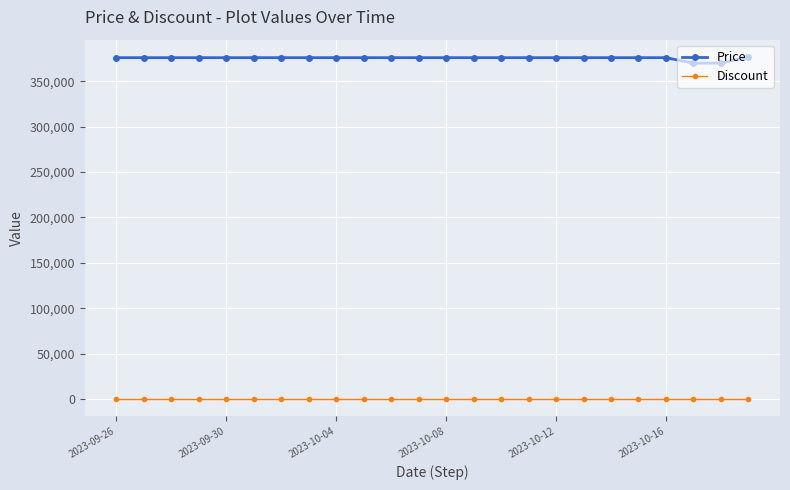

What is the highest value of the Price series?

377000